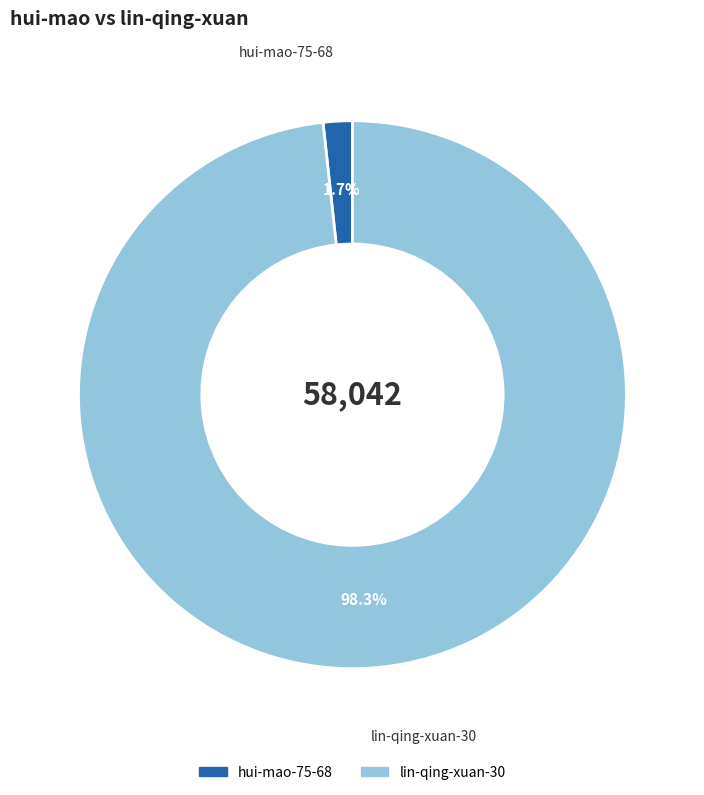

Count the number of slices in the pie.

2